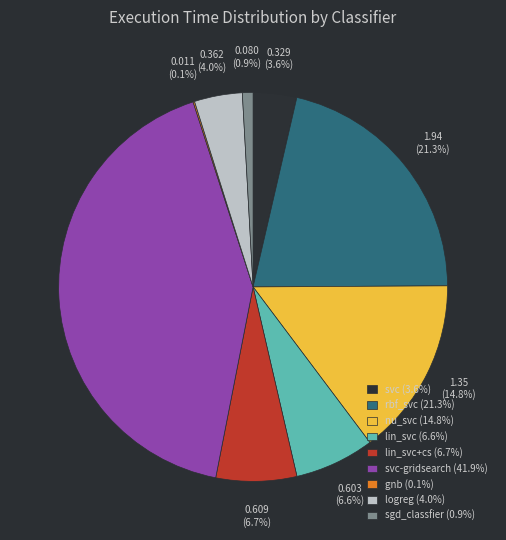

What percentage is NOT represented by lin_svc+cs (6.7%)?

93.3%